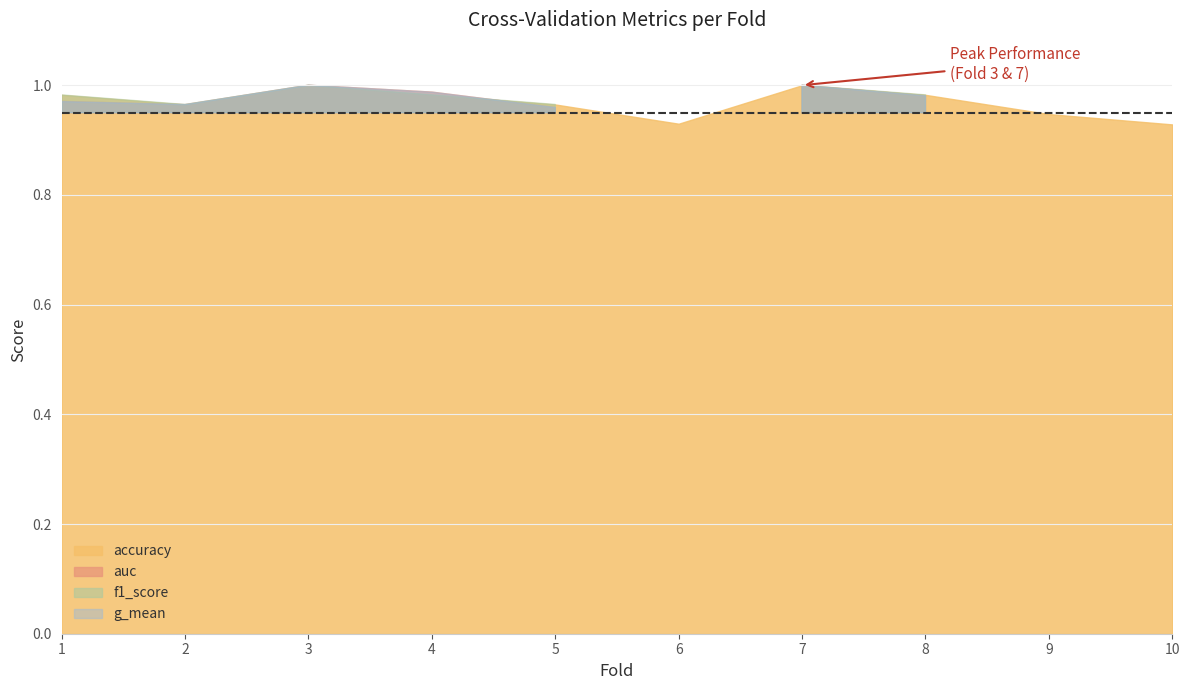

What is the difference between the second highest and second lowest values in the g_mean series?

0.1